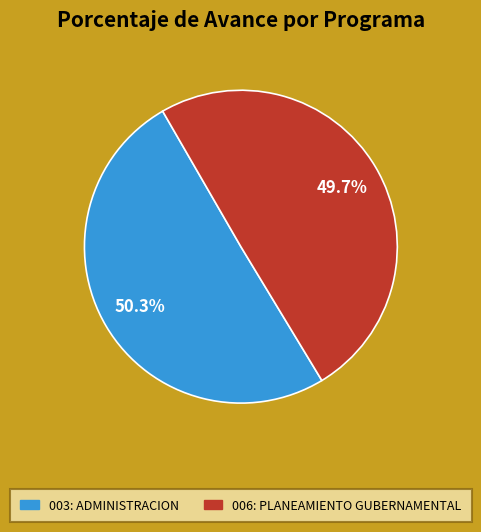

To the nearest percent, what portion does 006: PLANEAMIENTO GUBERNAMENTAL represent?

50%